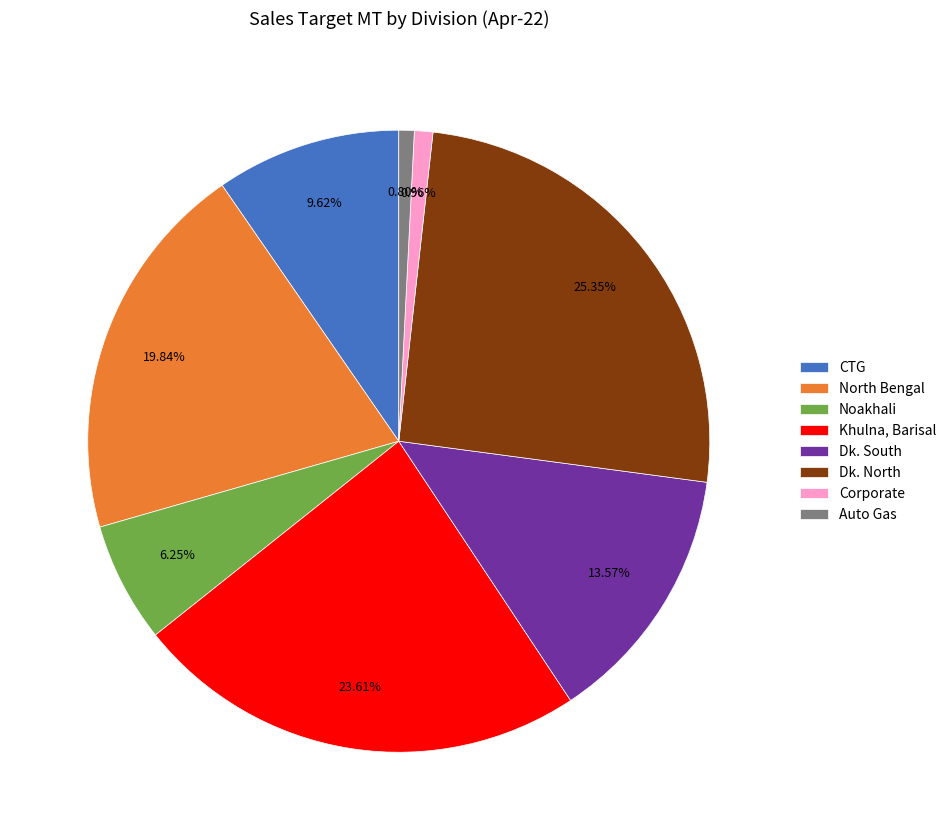

Rank the categories by value from highest to lowest.

Dk. North, Khulna, Barisal, North Bengal, Dk. South, CTG, Noakhali, Corporate, Auto Gas